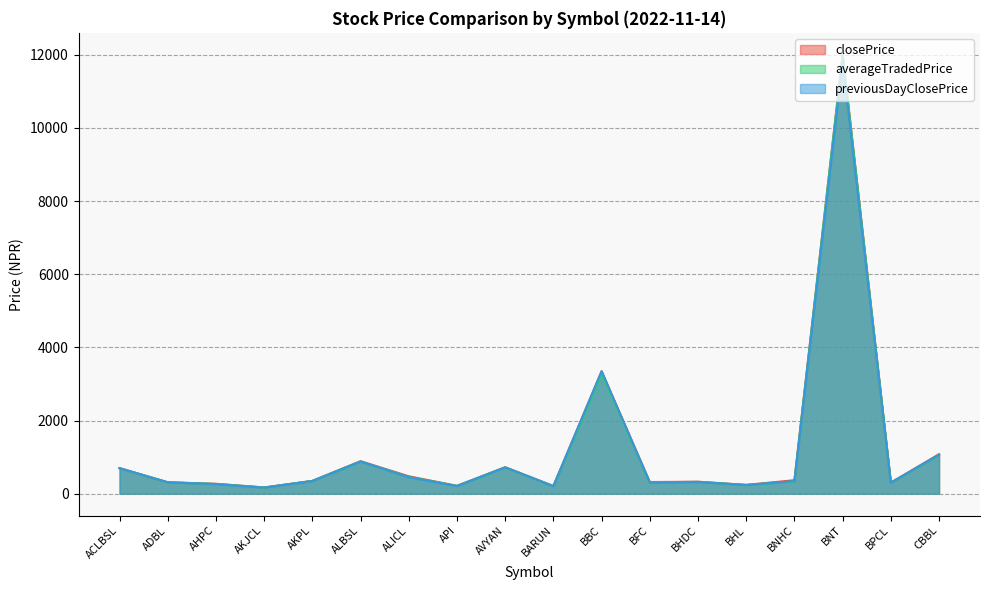

The previousDayClosePrice series shows 138.6 at BARUN. True or false?

False